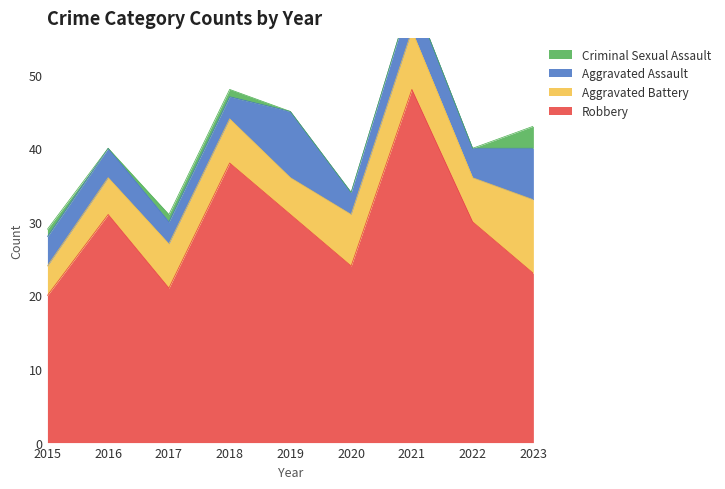

Is it true that Aggravated Assault equals 4 at 2016?

True